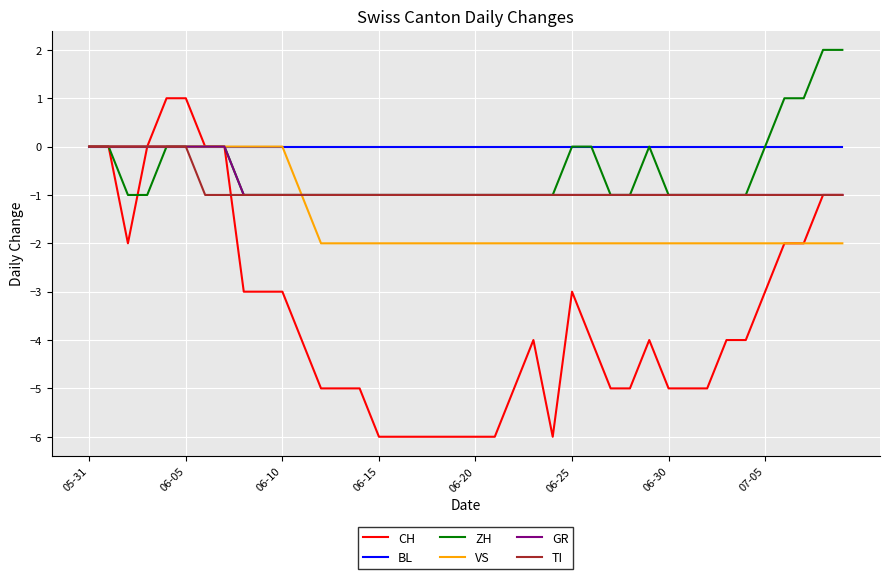

Reading left to right, transcribe all the data shown in this chart.

CH: 0	0	-2	0	1	1	0	0	-3	-3	-3	-4	-5	-5	-5	-6	-6	-6	-6	-6	-6	-6	-5	-4	-6	-3	-4	-5	-5	-4	-5	-5	-5	-4	-4	-3	-2	-2	-1	-1
BL: 0	0	0	0	0	0	0	0	0	0	0	0	0	0	0	0	0	0	0	0	0	0	0	0	0	0	0	0	0	0	0	0	0	0	0	0	0	0	0	0
ZH: 0	0	-1	-1	0	0	0	0	-1	-1	-1	-1	-1	-1	-1	-1	-1	-1	-1	-1	-1	-1	-1	-1	-1	0	0	-1	-1	0	-1	-1	-1	-1	-1	0	1	1	2	2
VS: 0	0	0	0	0	0	0	0	0	0	0	-1	-2	-2	-2	-2	-2	-2	-2	-2	-2	-2	-2	-2	-2	-2	-2	-2	-2	-2	-2	-2	-2	-2	-2	-2	-2	-2	-2	-2
GR: 0	0	0	0	0	0	0	0	-1	-1	-1	-1	-1	-1	-1	-1	-1	-1	-1	-1	-1	-1	-1	-1	-1	-1	-1	-1	-1	-1	-1	-1	-1	-1	-1	-1	-1	-1	-1	-1
TI: 0	0	0	0	0	0	-1	-1	-1	-1	-1	-1	-1	-1	-1	-1	-1	-1	-1	-1	-1	-1	-1	-1	-1	-1	-1	-1	-1	-1	-1	-1	-1	-1	-1	-1	-1	-1	-1	-1